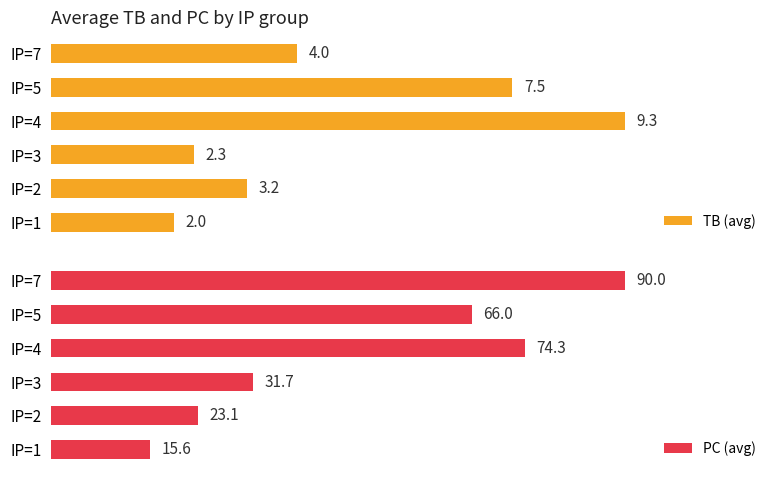

Which category has the lowest value in the TB (avg) series?

IP=1